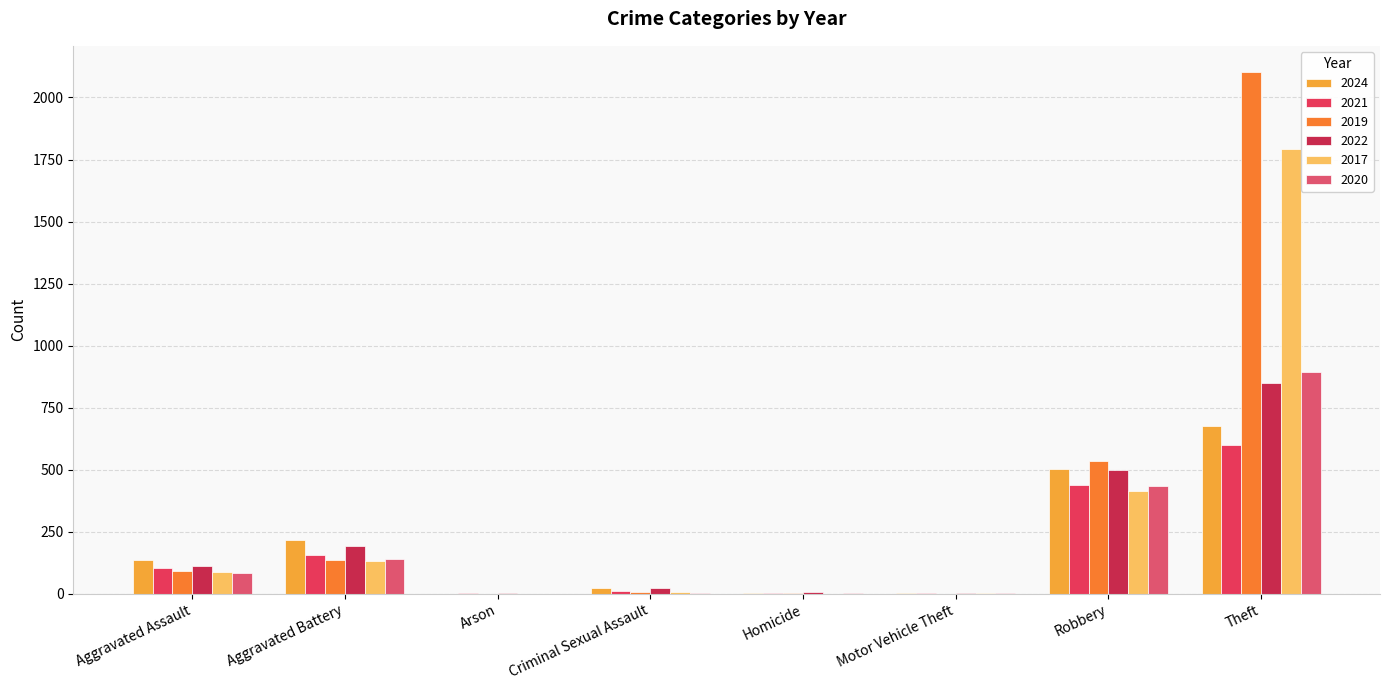

At which label is 2020 closest to 446?

Robbery